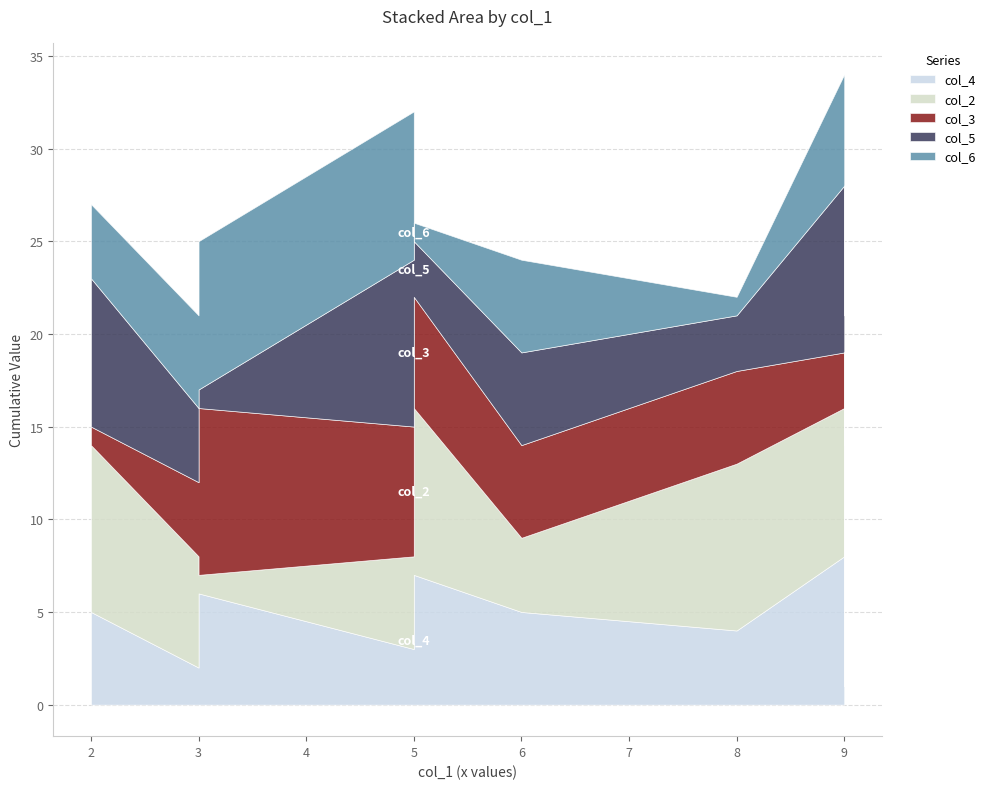

Which series has the largest total across all categories?

col_2